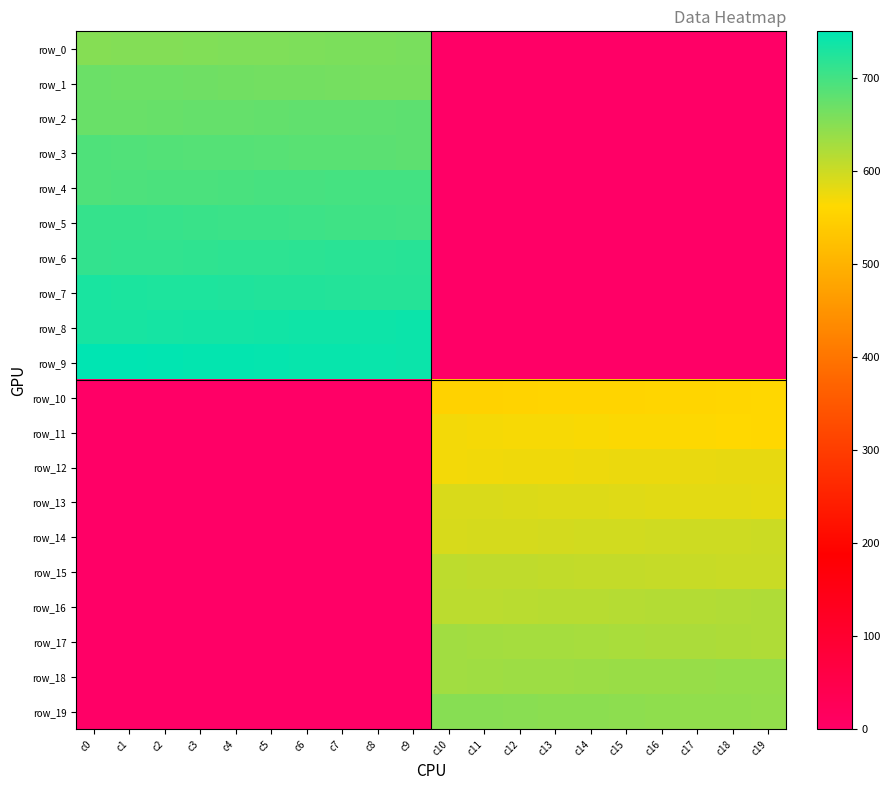

Rank the series by their maximum value, from highest to lowest.

row_9, row_8, row_7, row_6, row_5, row_4, row_3, row_2, row_1, row_0, row_19, row_18, row_17, row_16, row_15, row_14, row_13, row_12, row_11, row_10